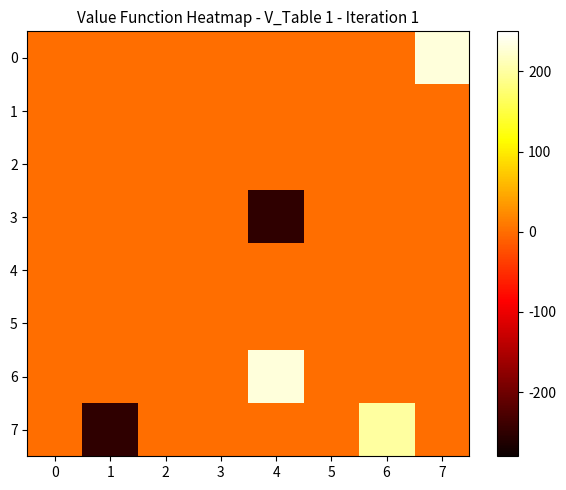

Reading left to right, list all the values displayed in this chart.

0: 0=0	1=0	2=0	3=0	4=0	5=0	6=0	7=230
1: 0=0	1=0	2=0	3=0	4=0	5=0	6=0	7=0
2: 0=0	1=0	2=0	3=0	4=0	5=0	6=0	7=0
3: 0=0	1=0	2=0	3=0	4=-250	5=0	6=0	7=0
4: 0=0	1=0	2=0	3=0	4=0	5=0	6=0	7=0
5: 0=0	1=0	2=0	3=0	4=0	5=0	6=0	7=0
6: 0=0	1=0	2=0	3=0	4=230	5=0	6=0	7=0
7: 0=0	1=-250	2=0	3=0	4=0	5=0	6=200	7=0